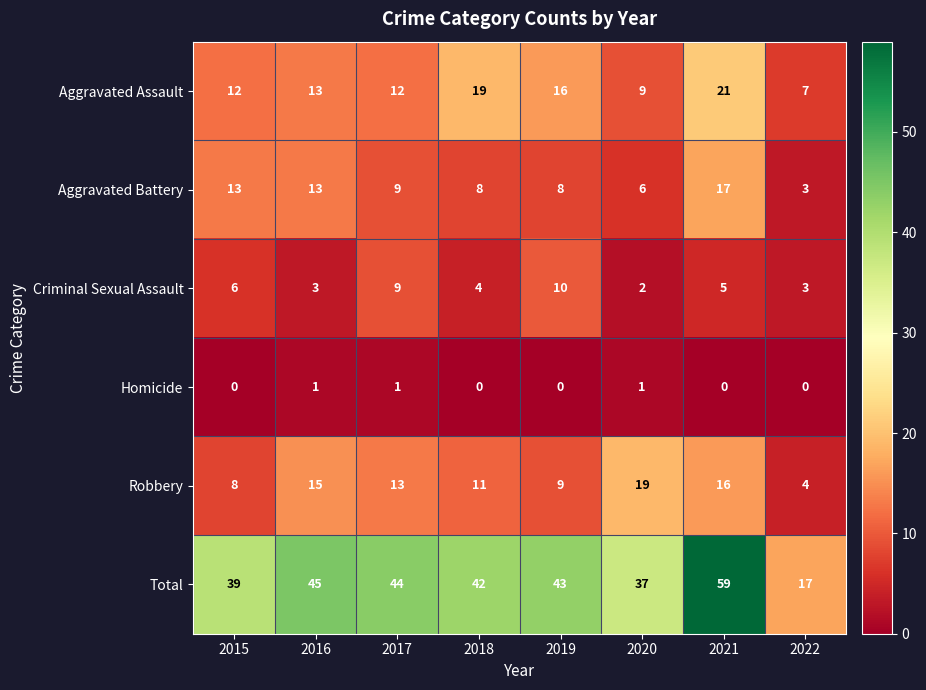

What is the total value across all series at 2018?

84